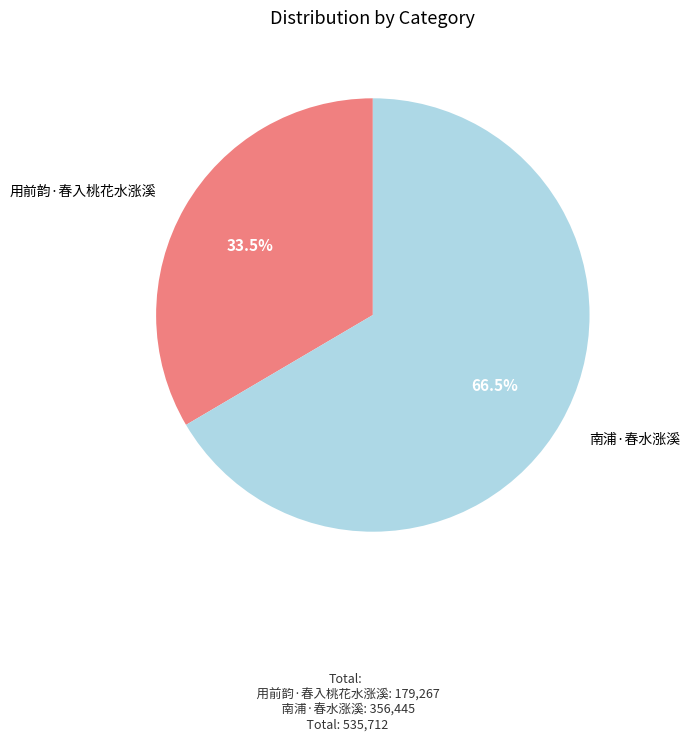

Between 用前韵·春入桃花水涨溪 and 南浦·春水涨溪, which is larger?

南浦·春水涨溪